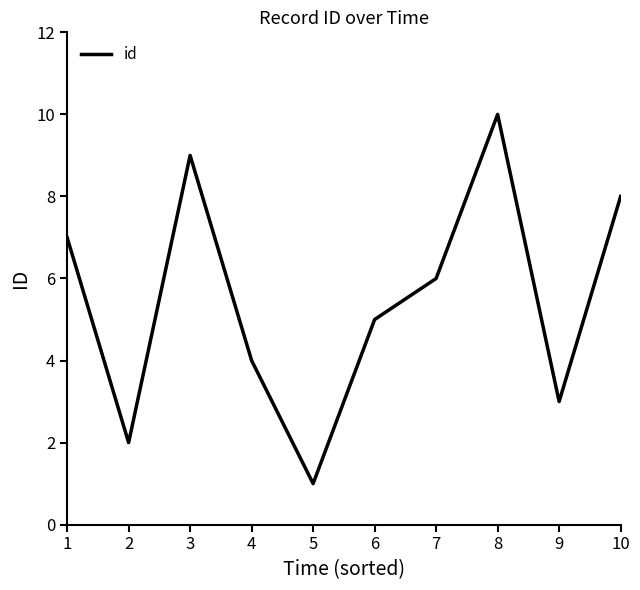

Reading left to right, extract all data points from this chart.

7	2	9	4	1	5	6	10	3	8